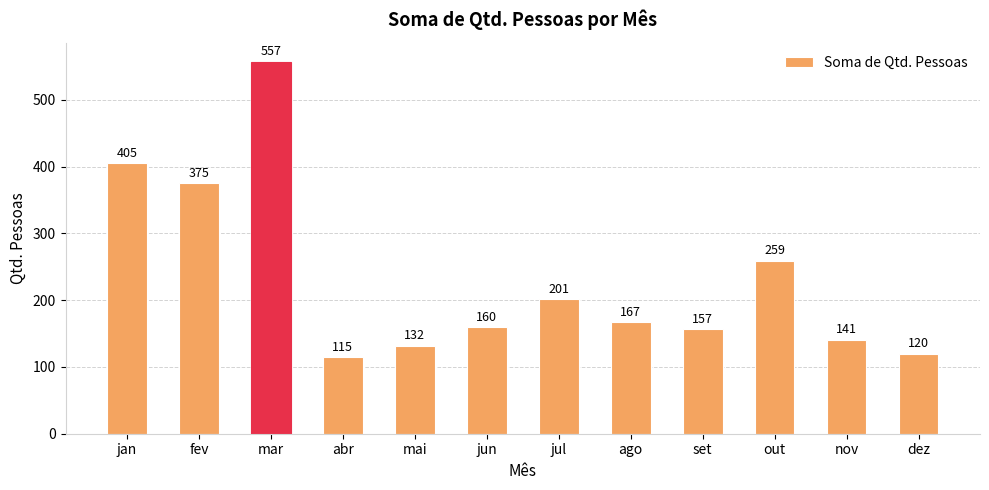

Count the number of data series in this chart.

1